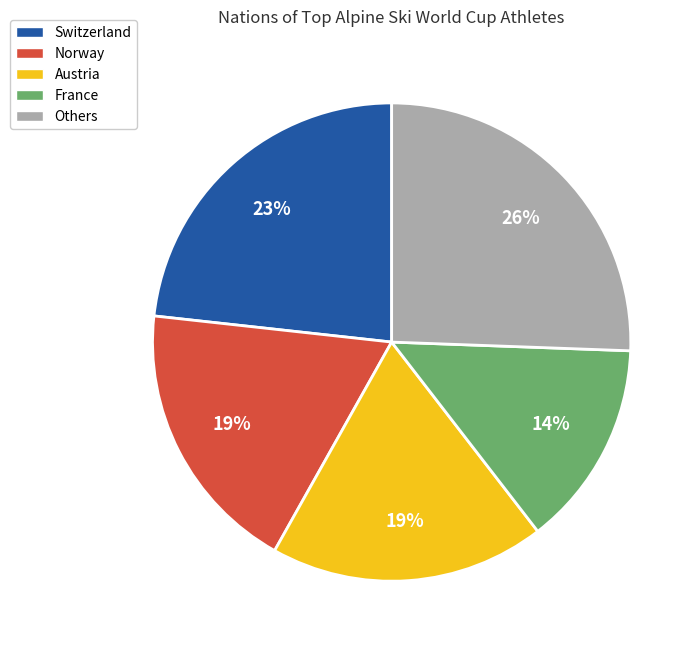

Do Others and Norway together represent more than half of the pie?

No